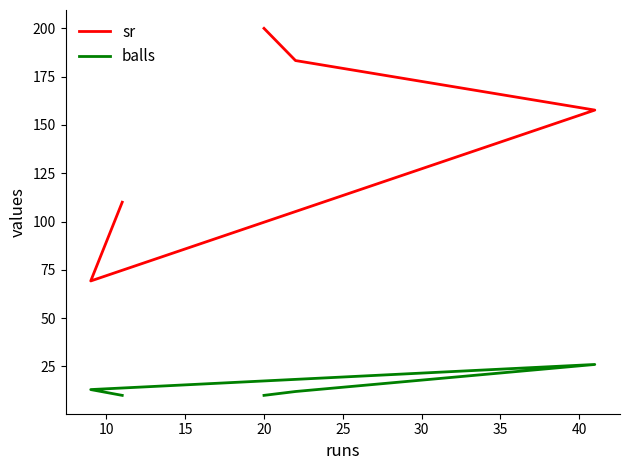

Which series has the largest range (max minus min)?

sr